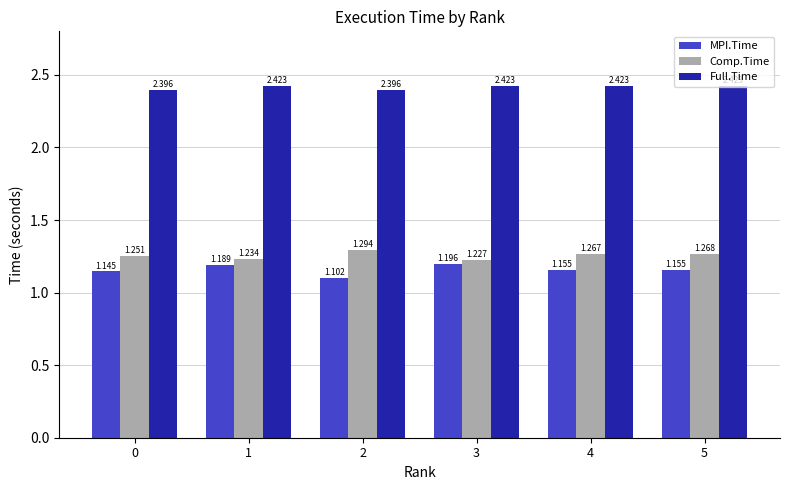

True or false: Full.Time has a value of 3.6 at 2.

False